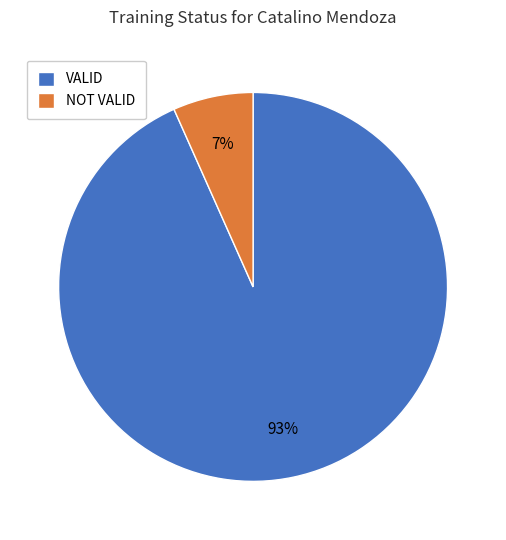

Combined, do NOT VALID and VALID account for over 50%?

Yes